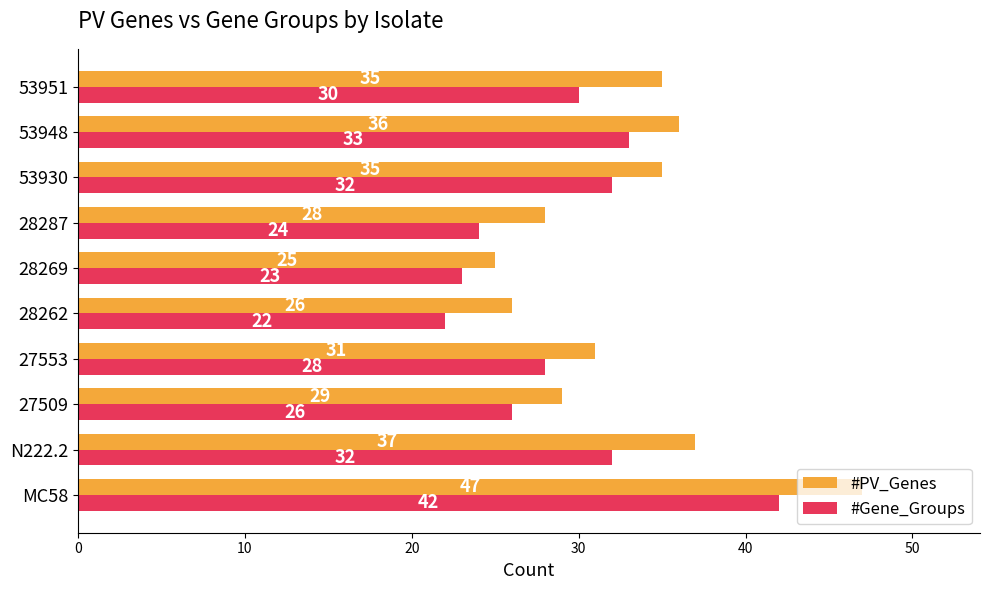

Which category has the lowest value in the #Gene_Groups series?

28262